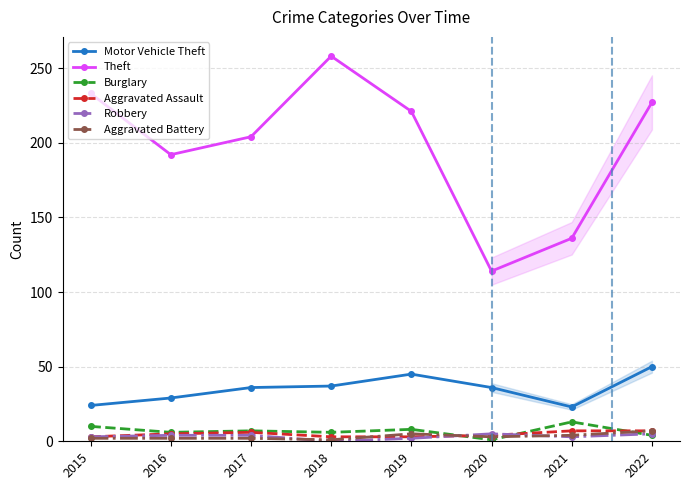

Which series has the largest total across all categories?

Theft